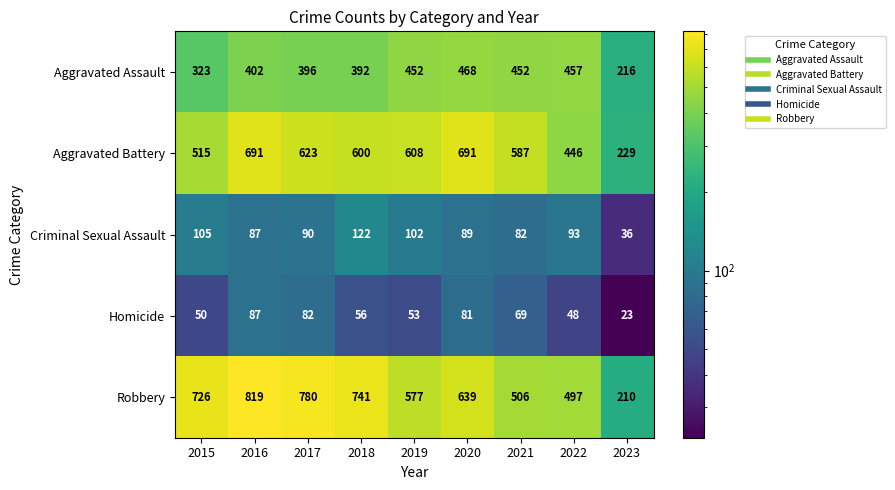

Which series has the widest spread of values?

Robbery